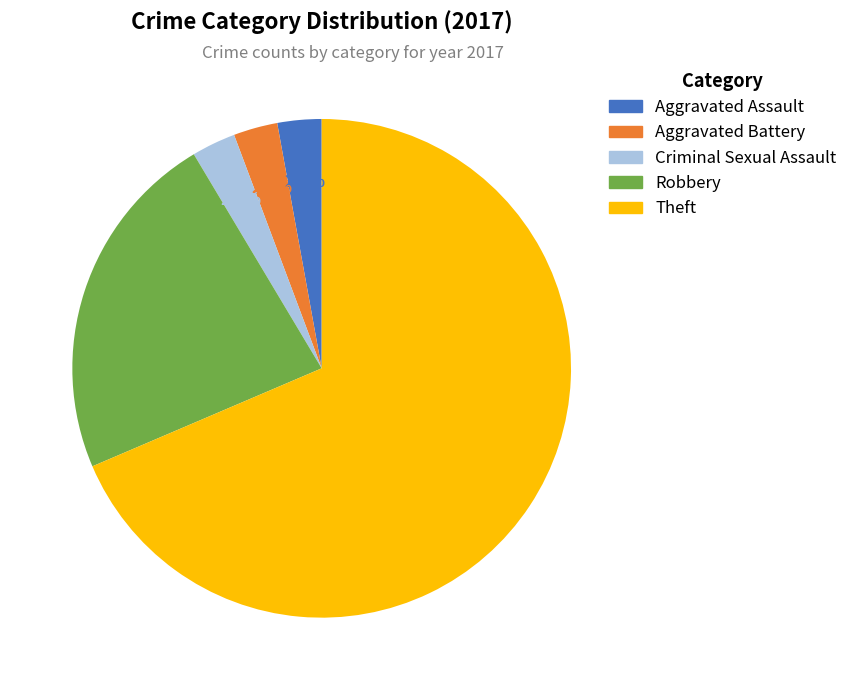

How many segments does this pie chart have?

5